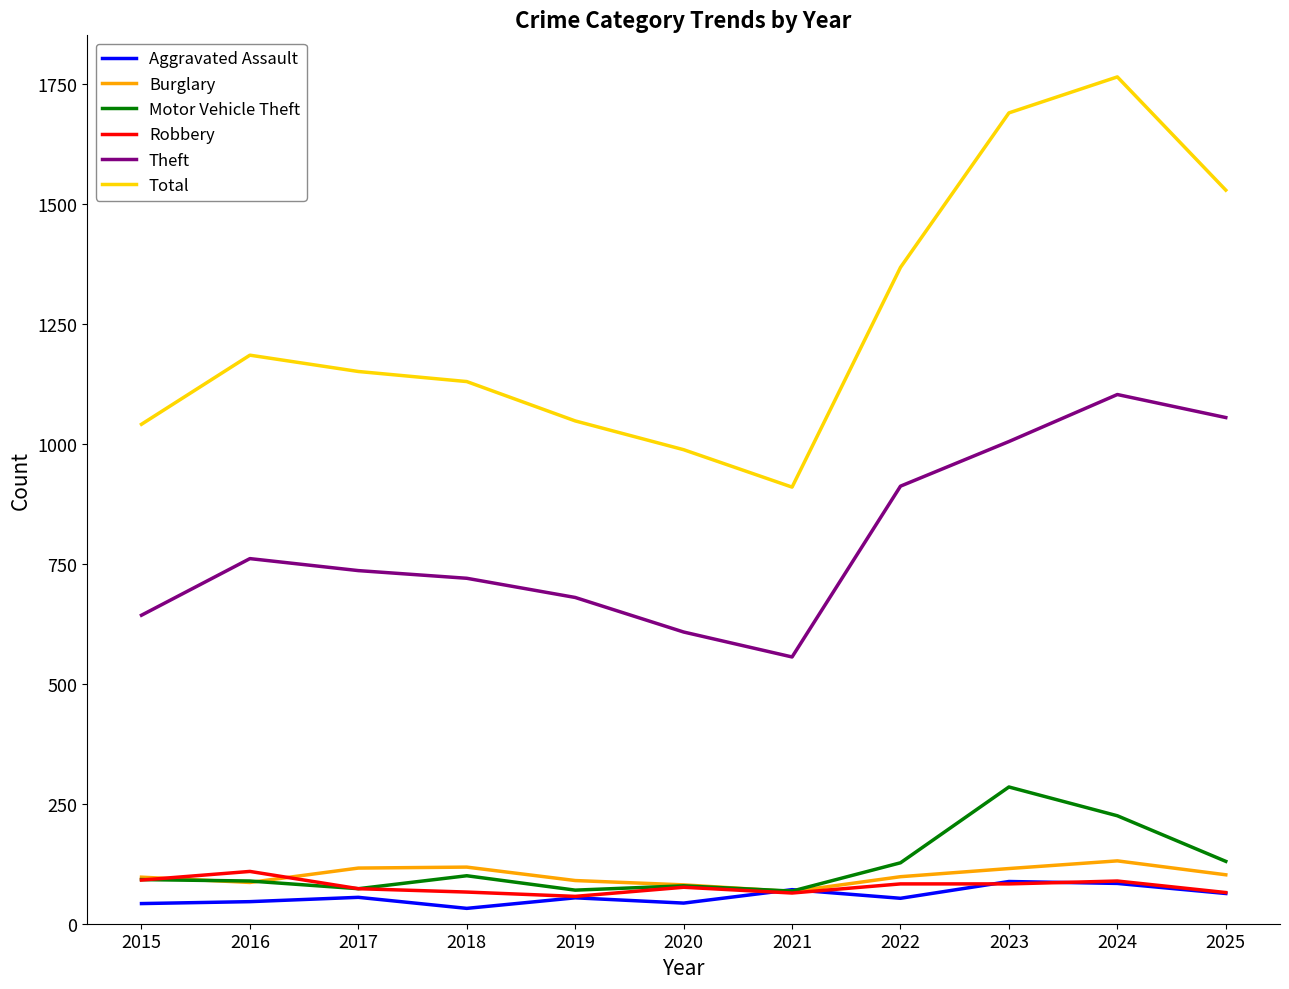

At which category is the sum across all series the highest?

2024